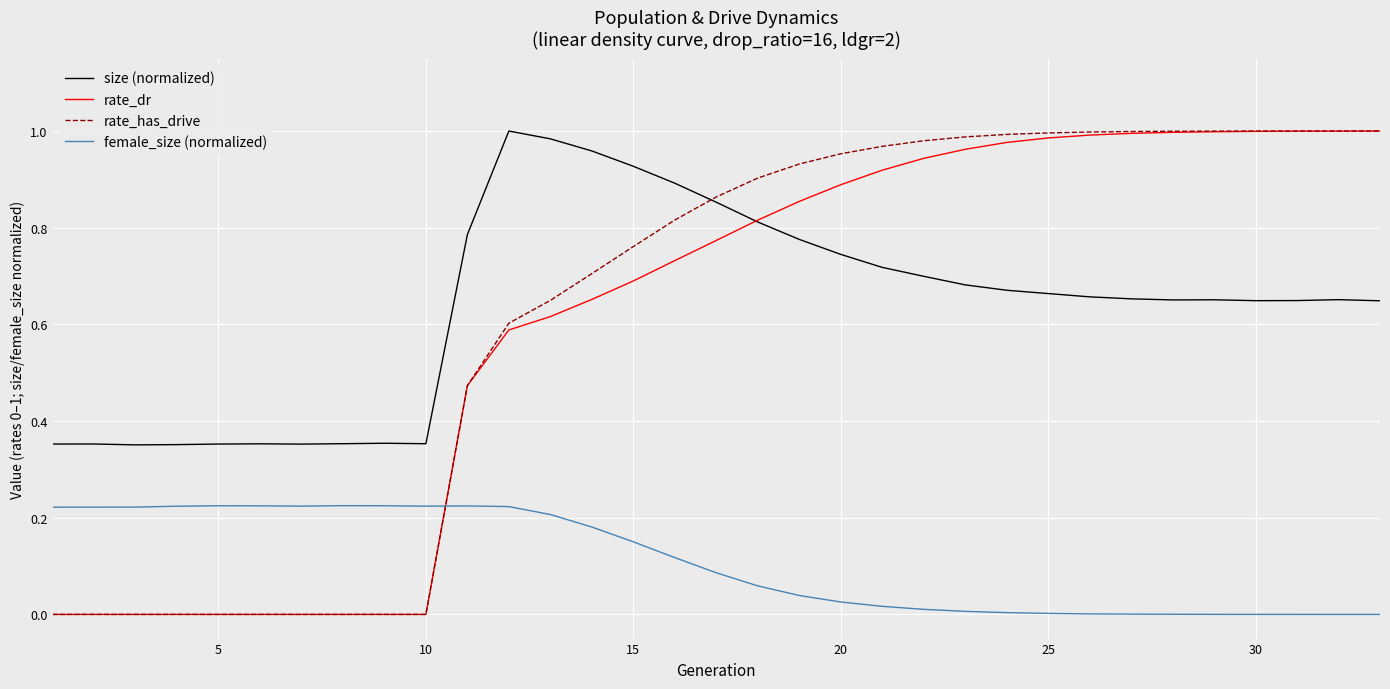

What is the sum of all rate_has_drive values?

20.6